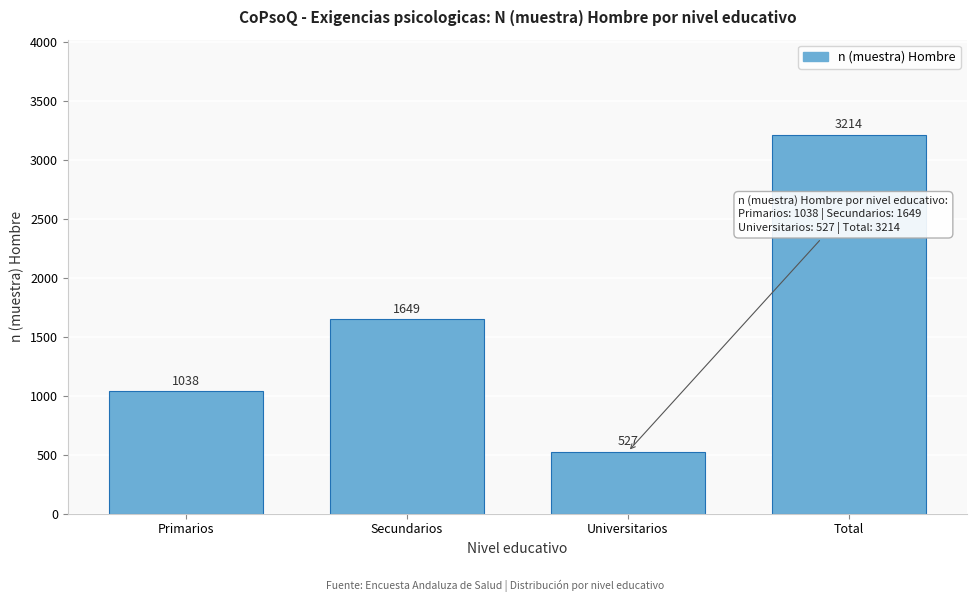

Reading left to right, transcribe all the data shown in this chart.

1038	1649	527	3214